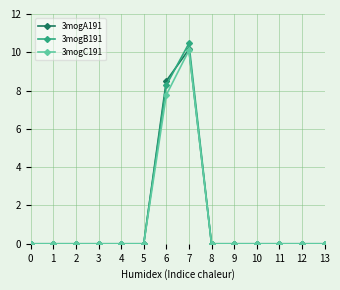

Which label corresponds to the largest value in the chart?

7